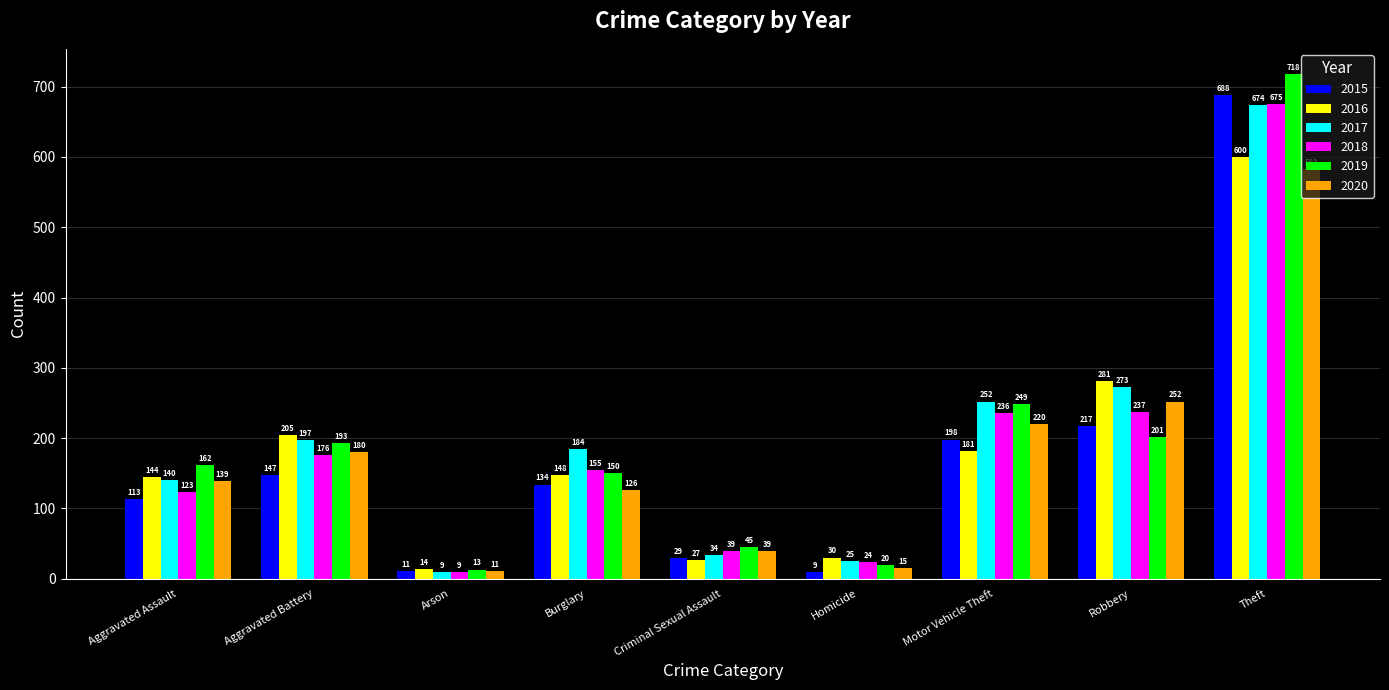

At which label does 2017 first exceed 184?

Aggravated Battery